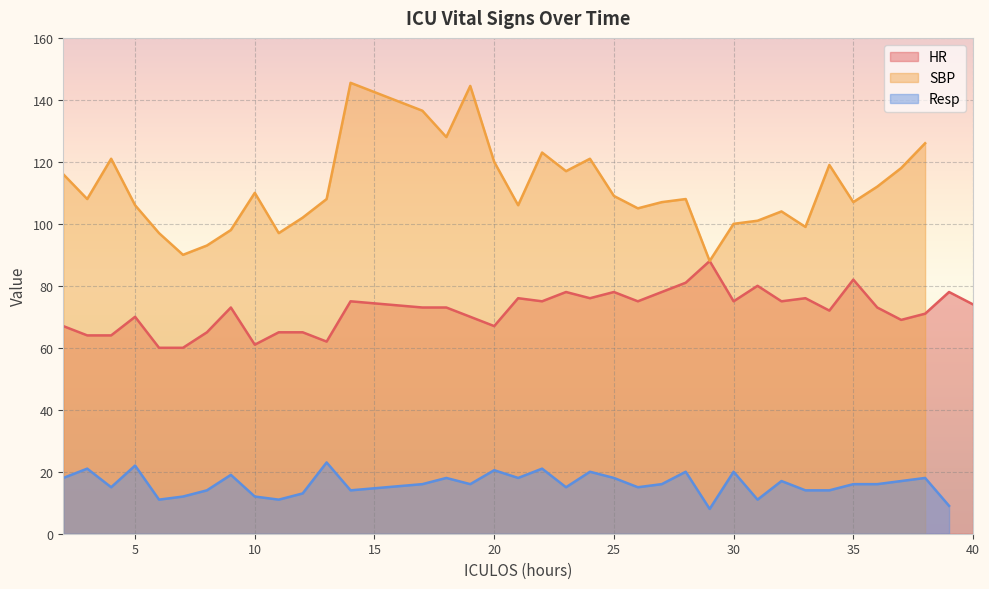

At which label does SBP first exceed 108?

2